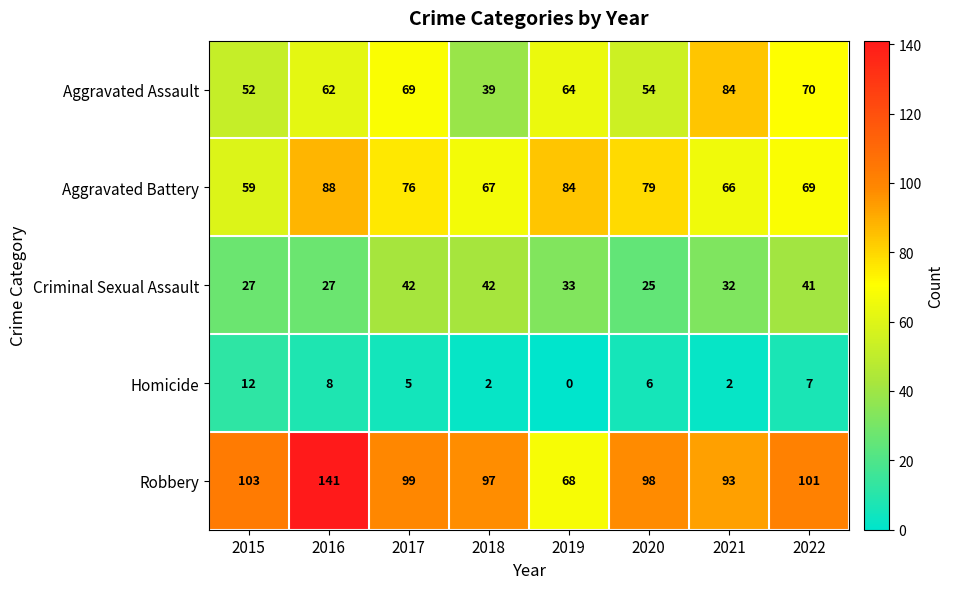

What is the sum of the Homicide values at 2022 and 2021?

9